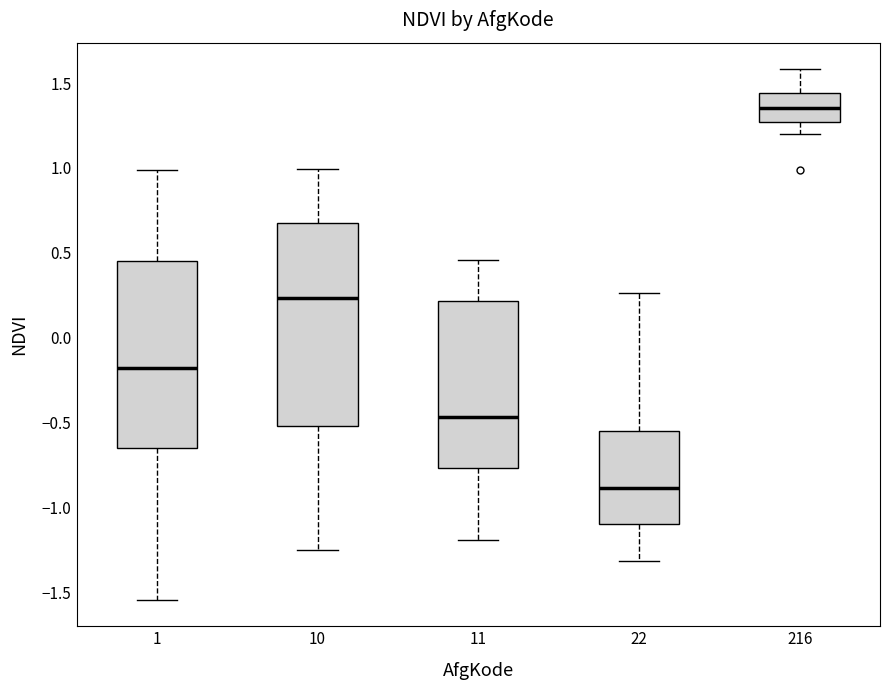

Reading left to right, read every box against the y-axis: the position of its median line, the range the box covers, and the ends of its whiskers. The values are not printed on the chart, so give them approximately, as read against the axis.

1: median -0.20, box -0.65 to 0.45, whiskers -1.55 to 1.00
10: median 0.25, box -0.50 to 0.65, whiskers -1.25 to 1.00
11: median -0.45, box -0.75 to 0.20, whiskers -1.20 to 0.45
22: median -0.90, box -1.10 to -0.55, whiskers -1.30 to 0.25
216: median 1.35, box 1.25 to 1.45, whiskers 1.20 to 1.60